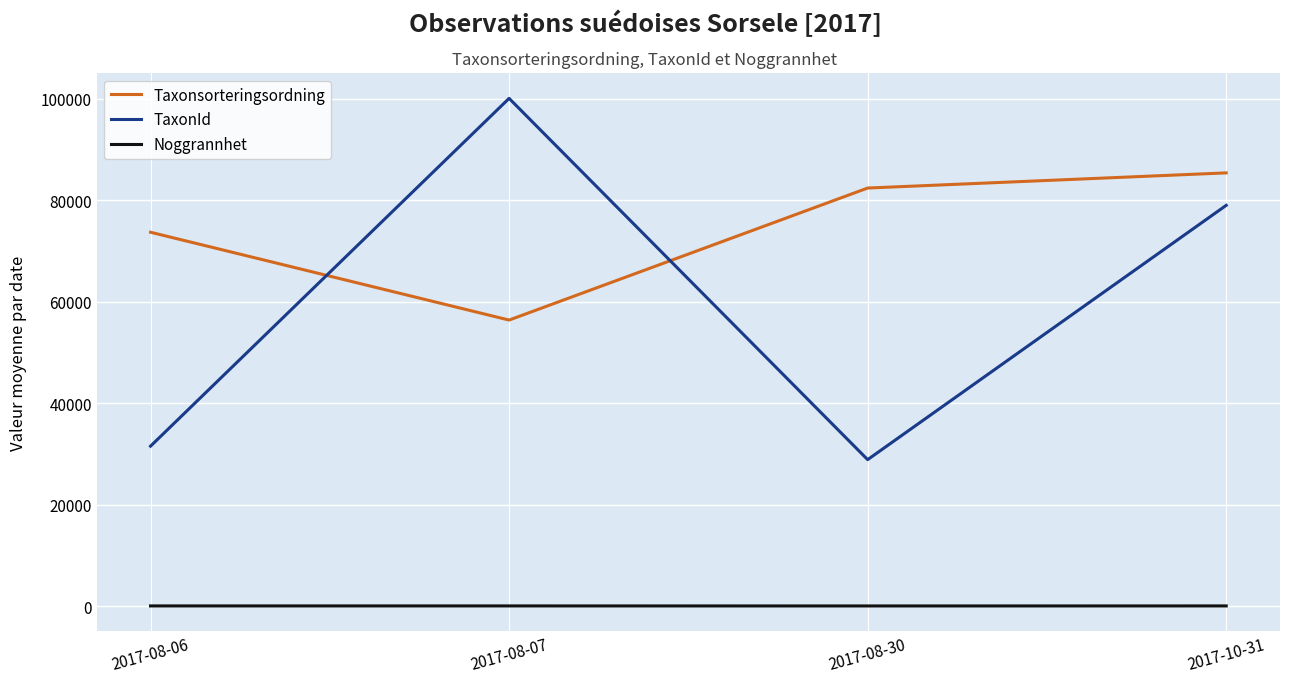

The TaxonId series shows 28871.0 at 2017-08-30. True or false?

True